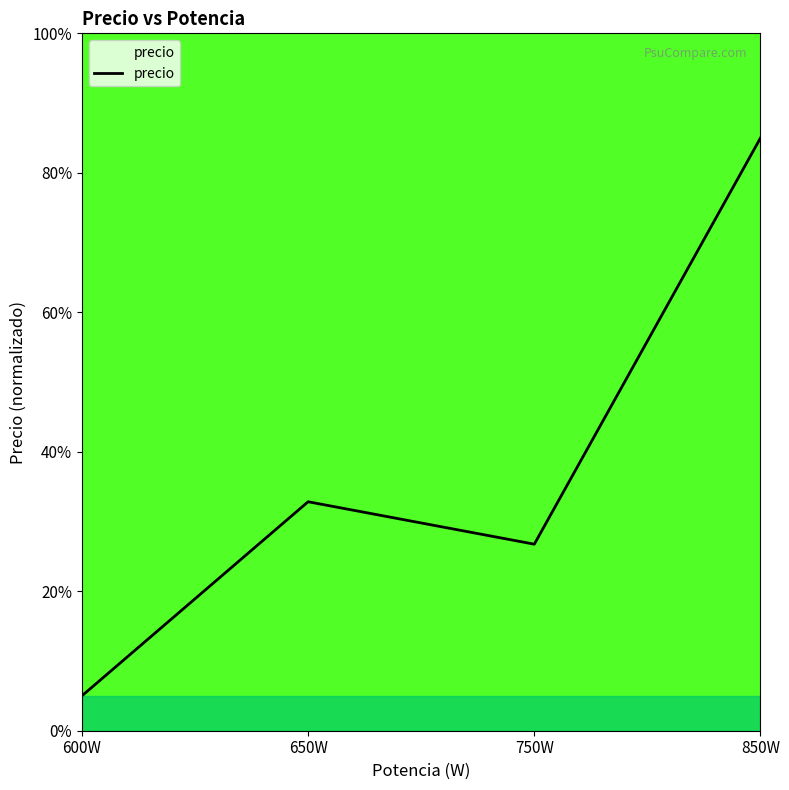

Rank the categories by value from highest to lowest.

850W, 650W, 750W, 600W